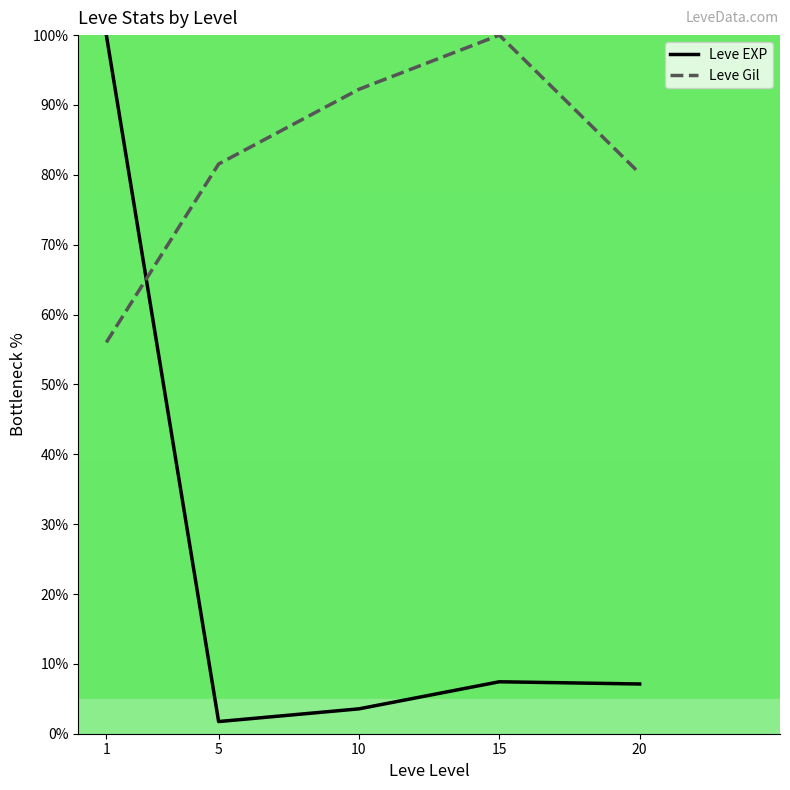

What is the minimum value for Leve Gil?

56.0